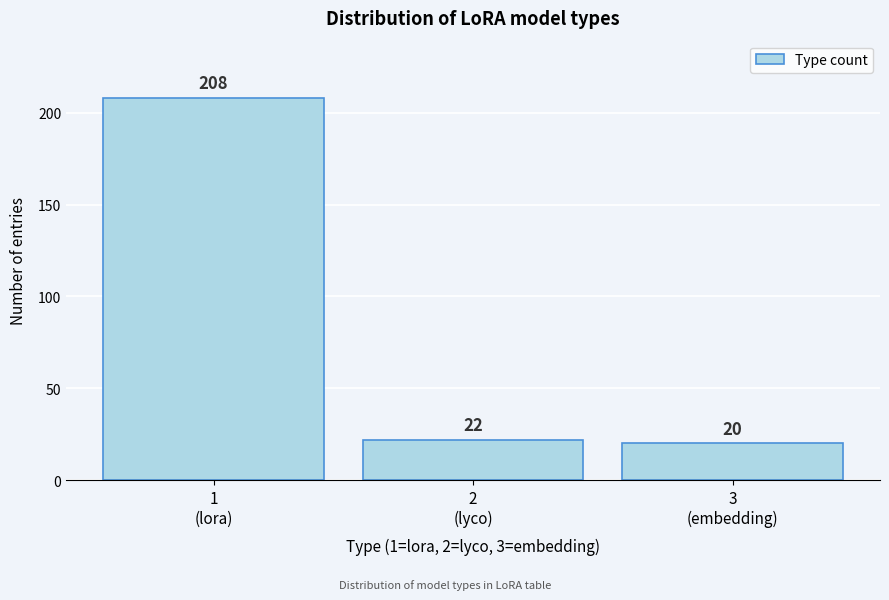

Reading left to right, transcribe all the data shown in this chart.

208	22	20